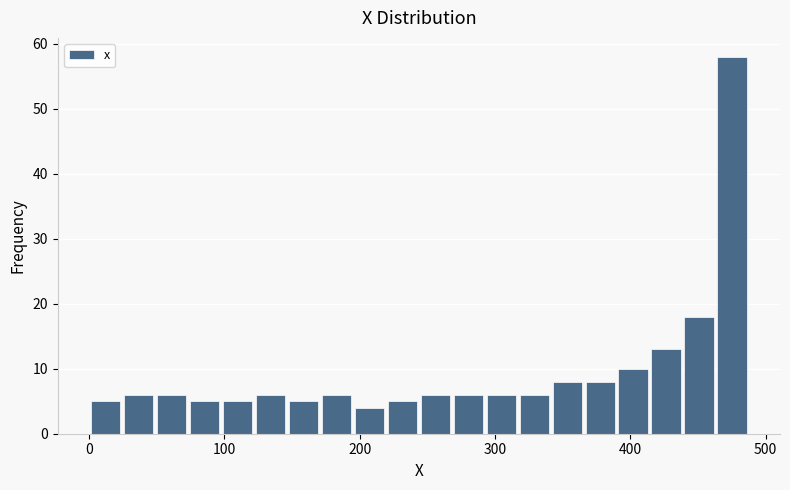

Around what value on the x-axis is the tallest bar? Give the approximate position of its centre, as read against the axis.

480